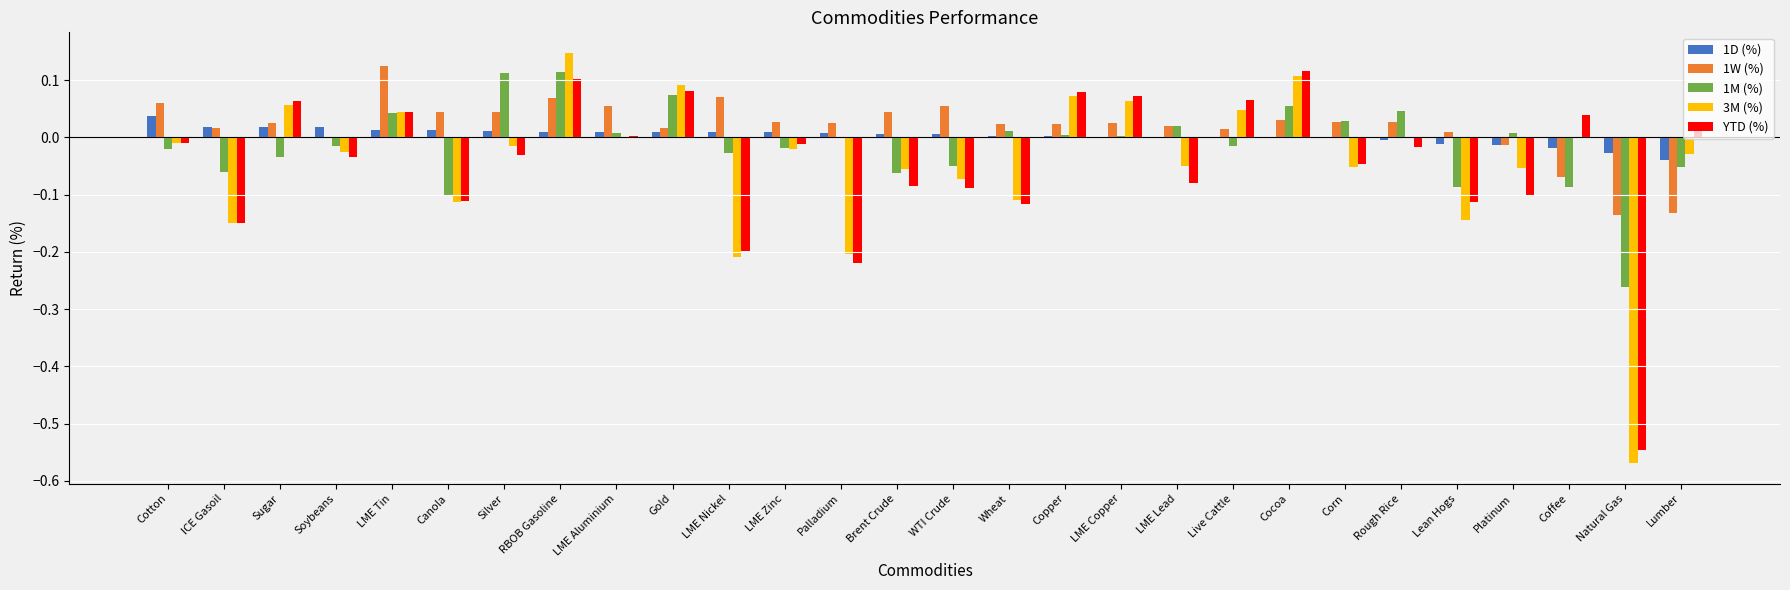

At which category is the sum across all series the highest?

RBOB Gasoline